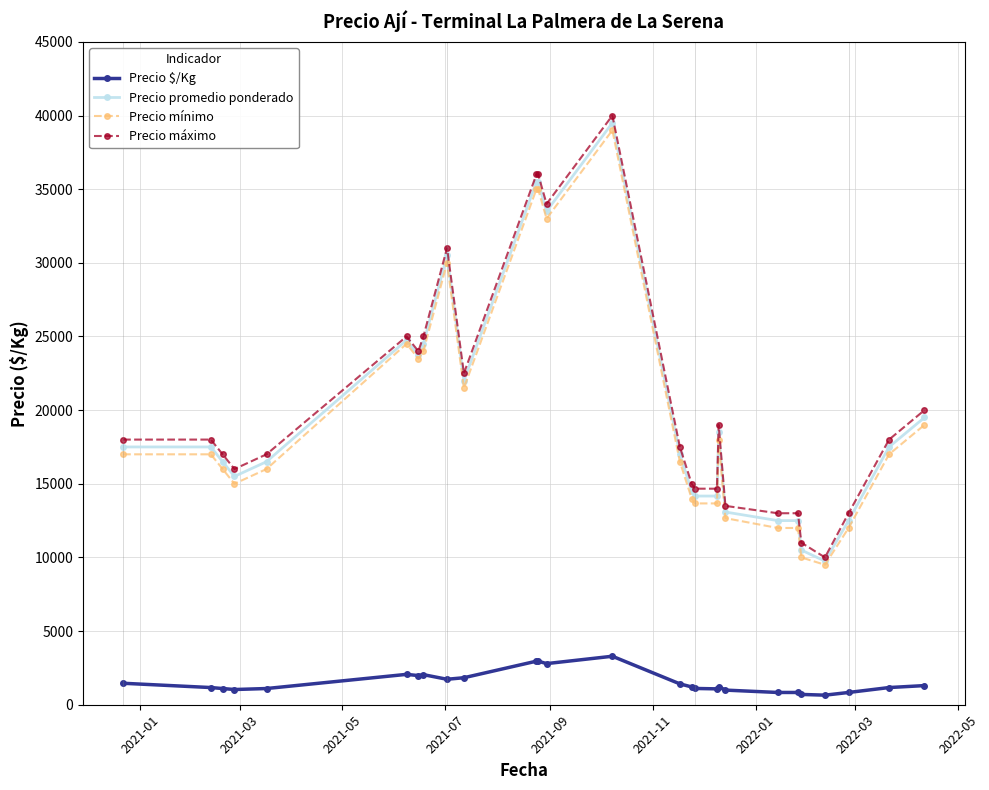

True or false: Precio $/Kg has more than 2 points higher than both neighbors.

True